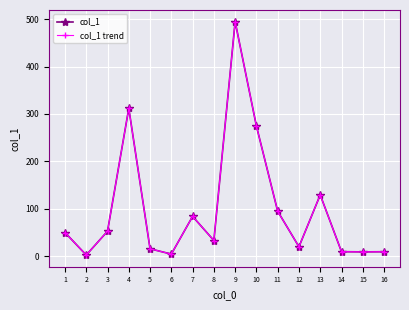

At 3, list the series in order from smallest to largest.

col_1, col_1 trend